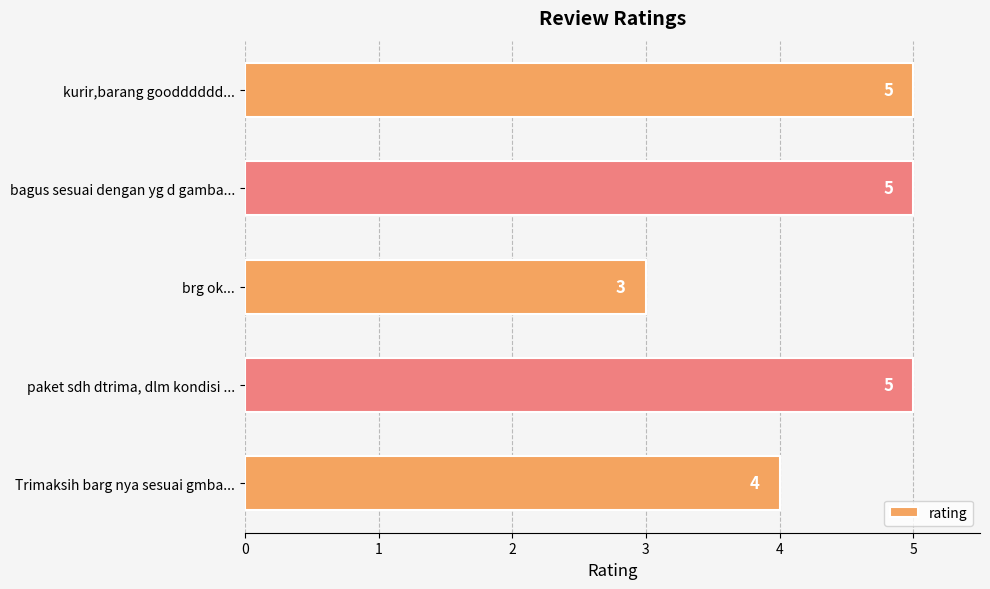

Reading top to bottom, list all the values displayed in this chart.

kurir,barang goodddddd...=5	bagus sesuai dengan yg d gamba...=5	brg ok...=3	paket sdh dtrima, dlm kondisi ...=5	Trimaksih barg nya sesuai gmba...=4